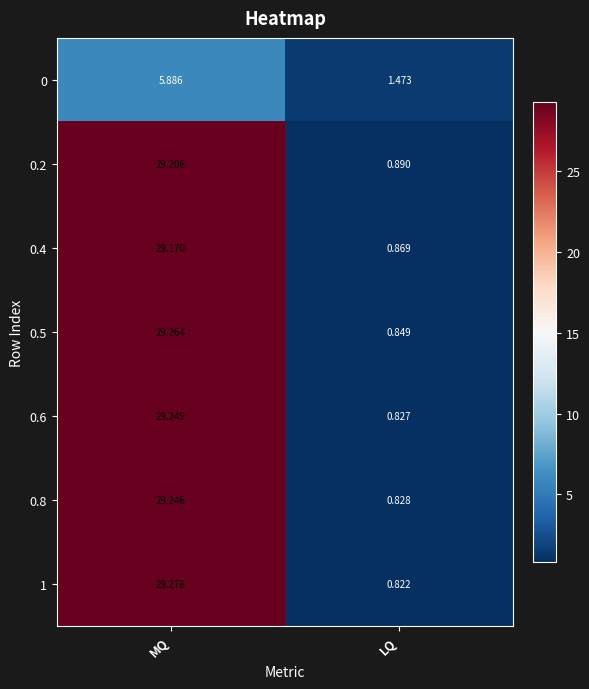

At which category is the sum across all series the highest?

MQ